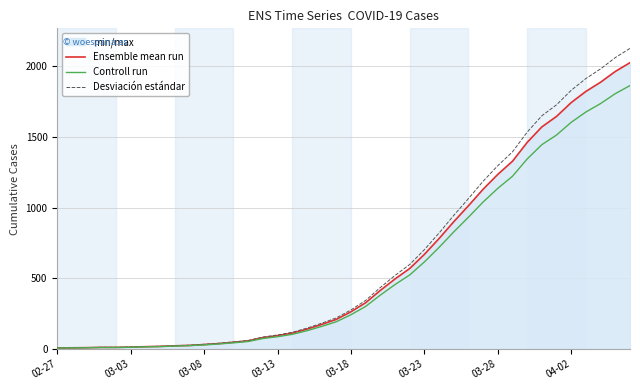

True or false: Controll run has a value of 290.2 at 26.

False